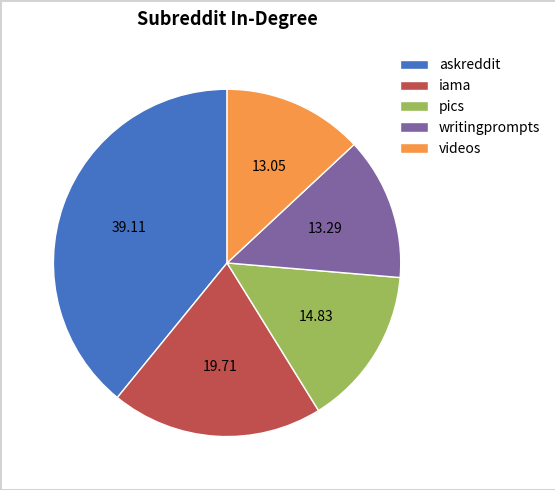

True or false: askreddit accounts for 48% of the total.

False